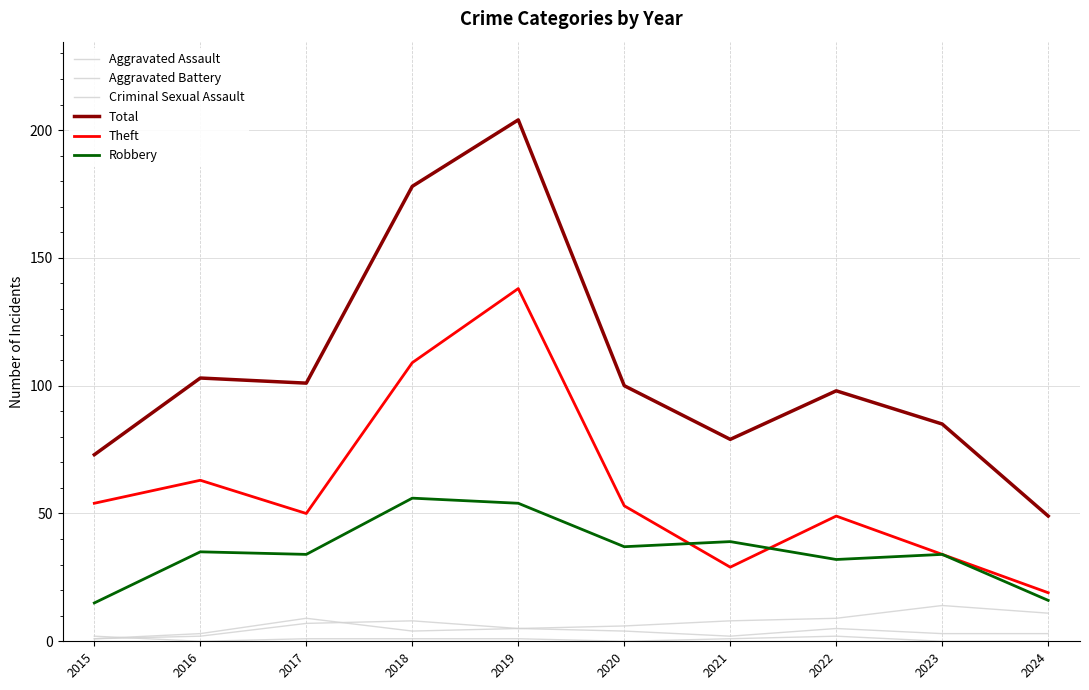

Reading right to left, transcribe all the data shown in this chart.

Aggravated Assault: 2024=3	2023=3	2022=5	2021=2	2020=4	2019=5	2018=8	2017=7	2016=2	2015=1
Aggravated Battery: 2024=11	2023=14	2022=9	2021=8	2020=6	2019=5	2018=4	2017=9	2016=3	2015=1
Criminal Sexual Assault: 2024=0	2023=0	2022=2	2021=1	2020=0	2019=1	2018=1	2017=1	2016=0	2015=2
Total: 2024=49	2023=85	2022=98	2021=79	2020=100	2019=204	2018=178	2017=101	2016=103	2015=73
Theft: 2024=19	2023=34	2022=49	2021=29	2020=53	2019=138	2018=109	2017=50	2016=63	2015=54
Robbery: 2024=16	2023=34	2022=32	2021=39	2020=37	2019=54	2018=56	2017=34	2016=35	2015=15